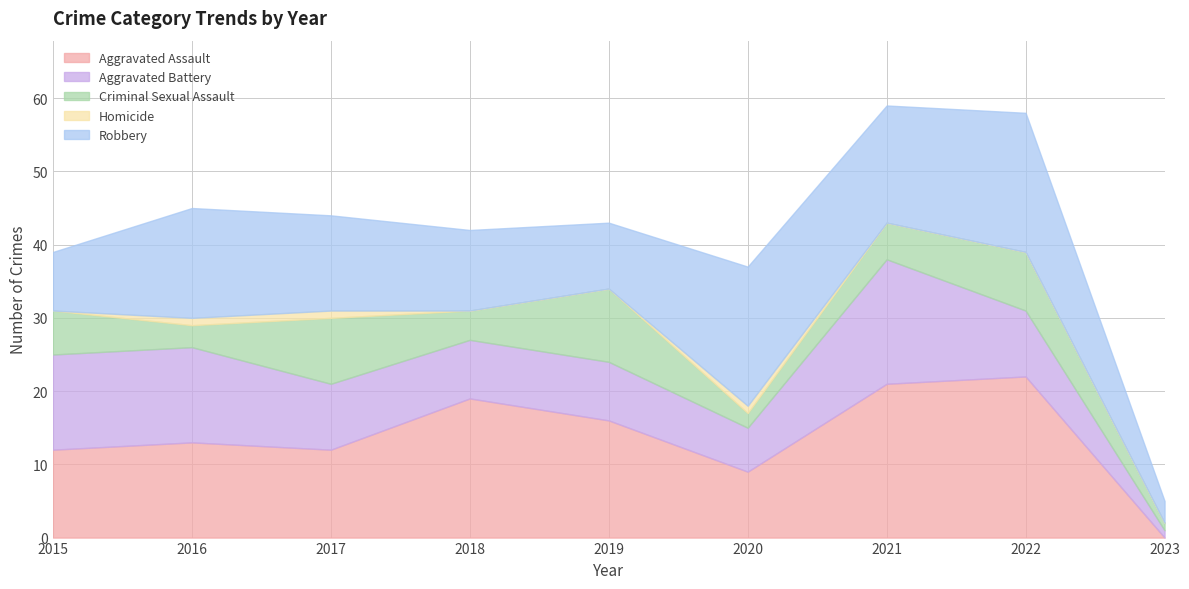

Where is the first local maximum for Criminal Sexual Assault?

2017